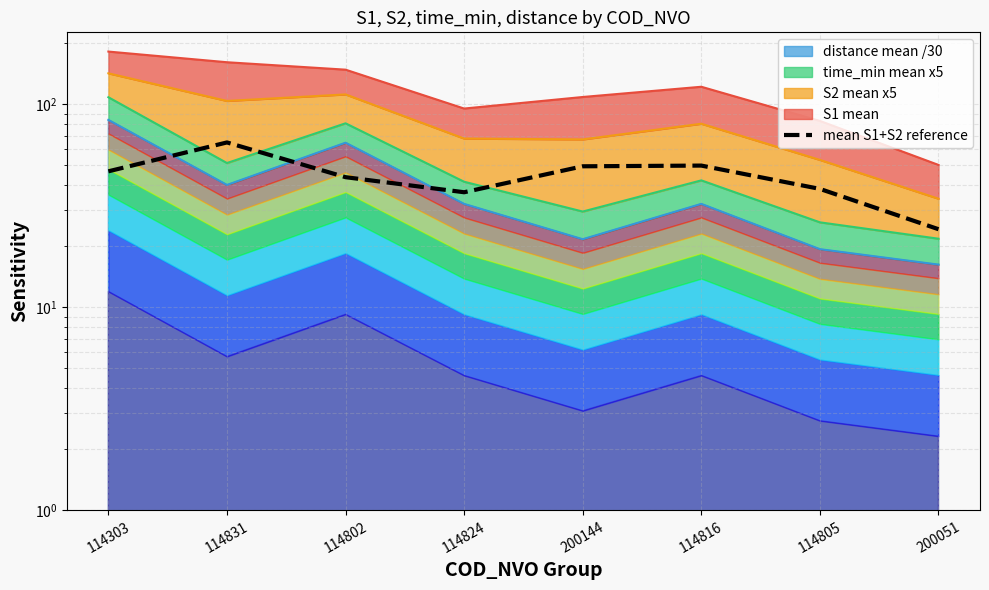

Count the number of categories in the chart.

8